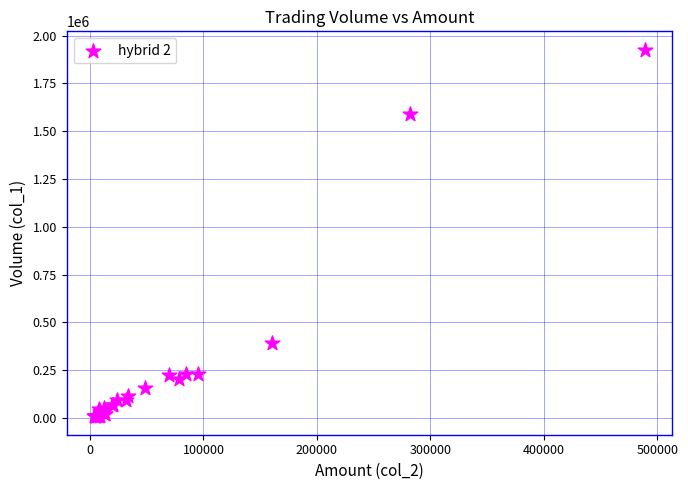

What Y value in the scatter plot is closest to 967500?

390000